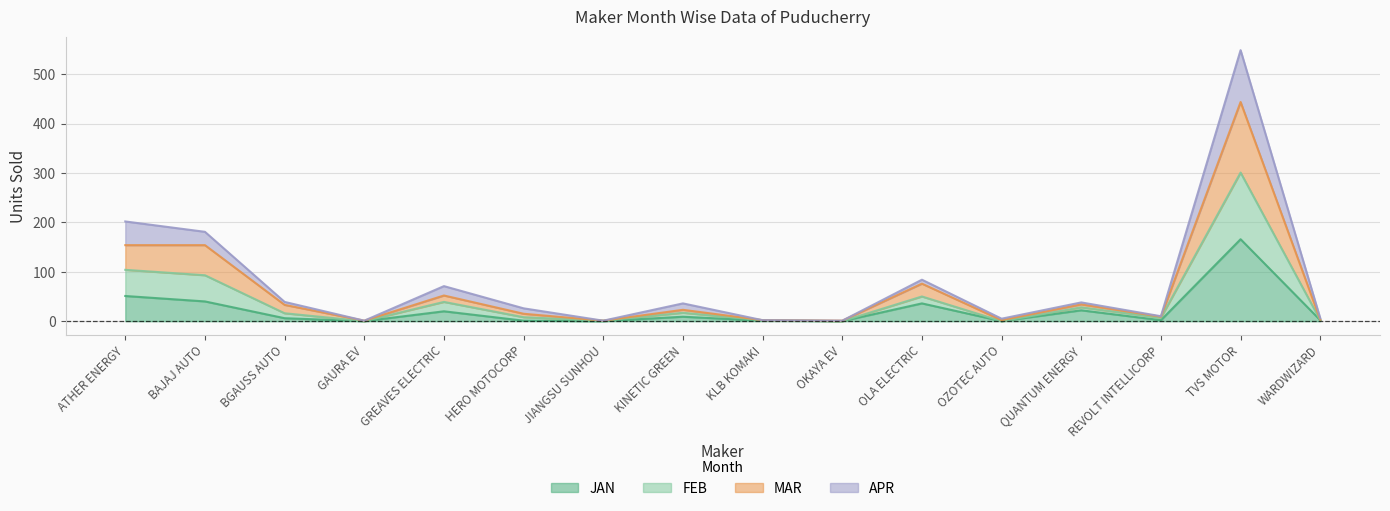

Does the chart display data point markers on the line(s)?

No